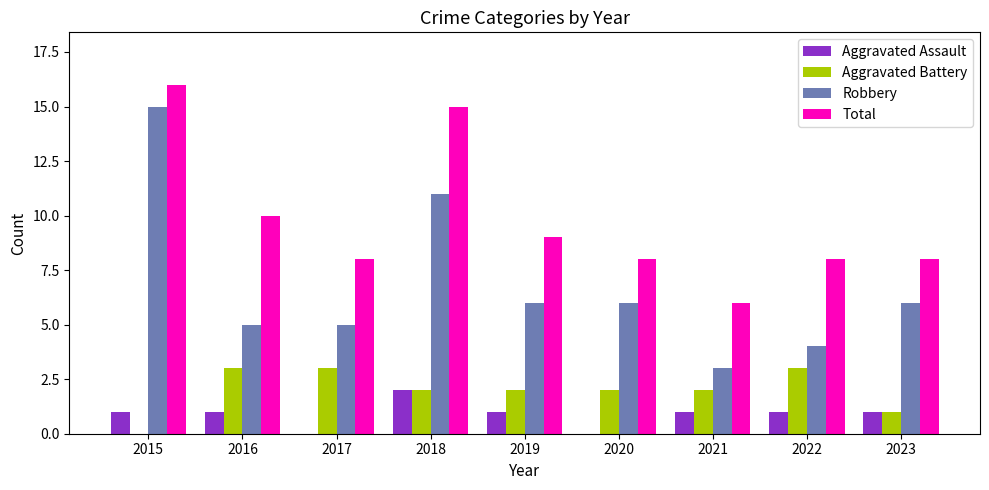

What is the greatest value displayed?

16